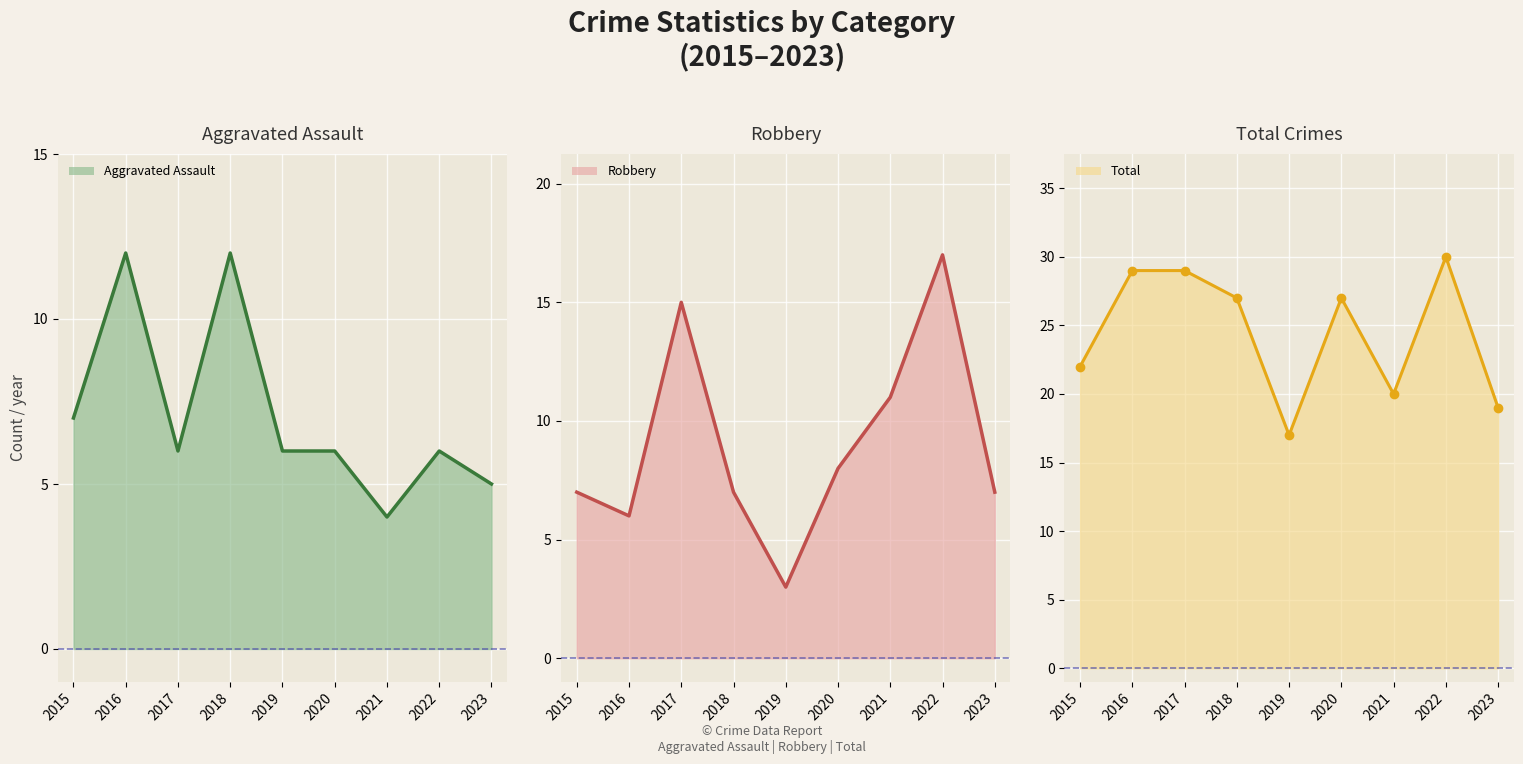

At which category is the sum across all series the highest?

2022